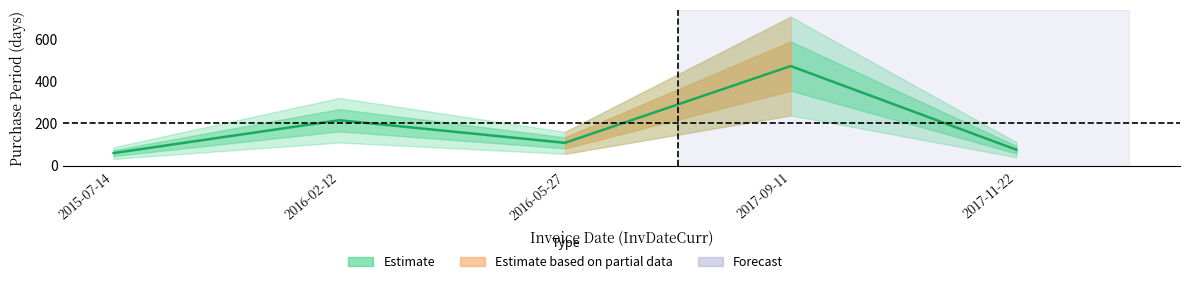

Is it true that the value at 2017-09-11 is 472?

True